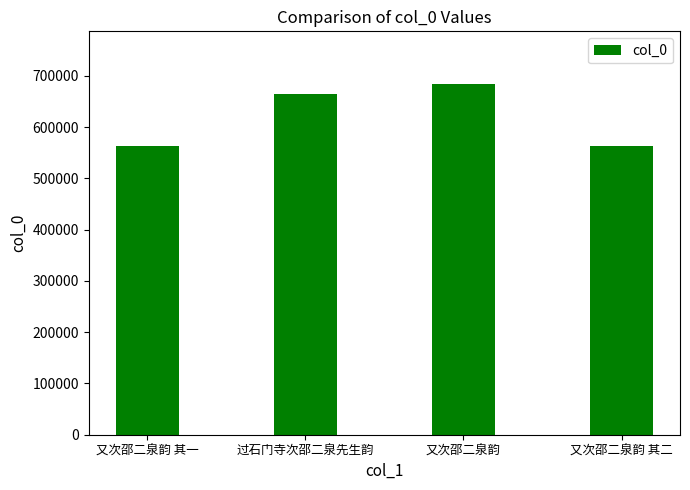

What is the value of the 4th bar from the left?

563788